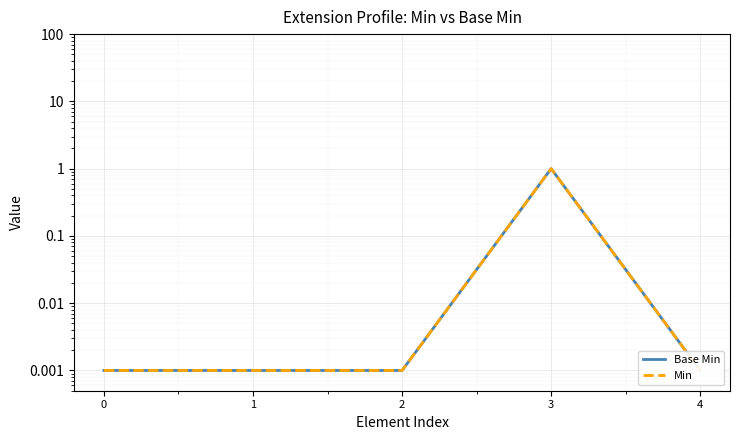

In Base Min, how many points are higher than both neighbors (excluding endpoints)?

1